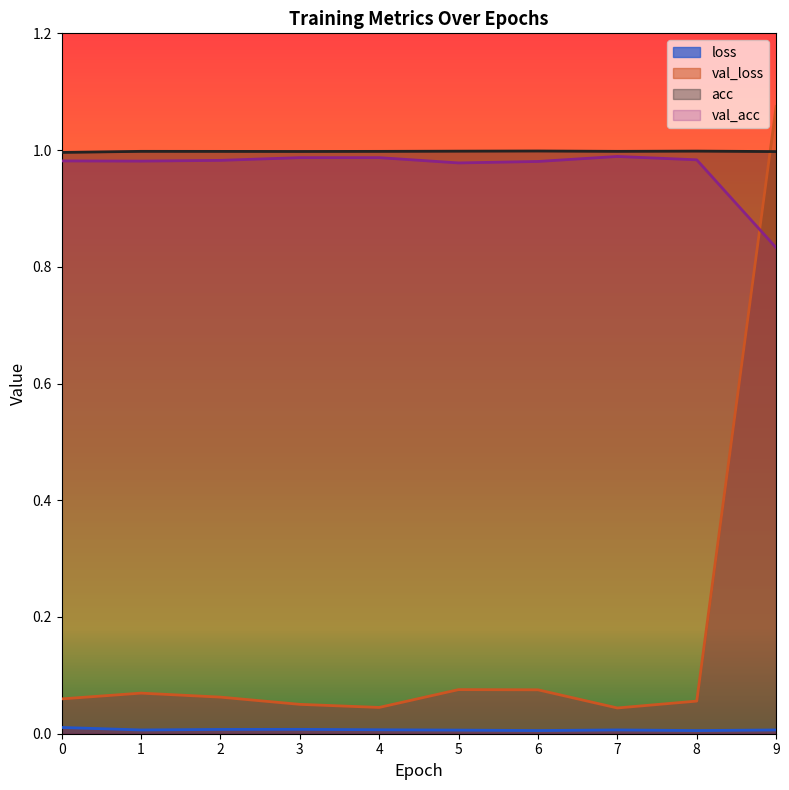

True or false: acc has more than 1 interior local peaks.

True